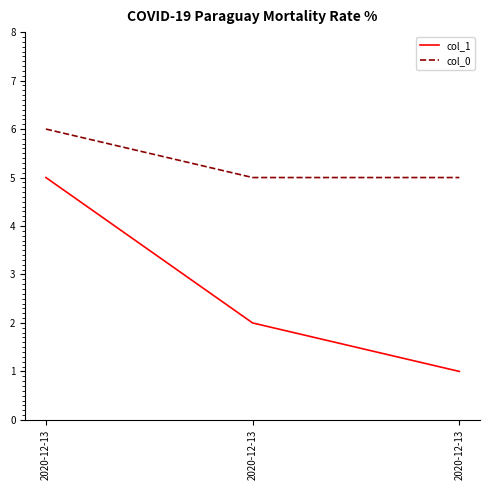

Which series has the largest total across all categories?

col_0